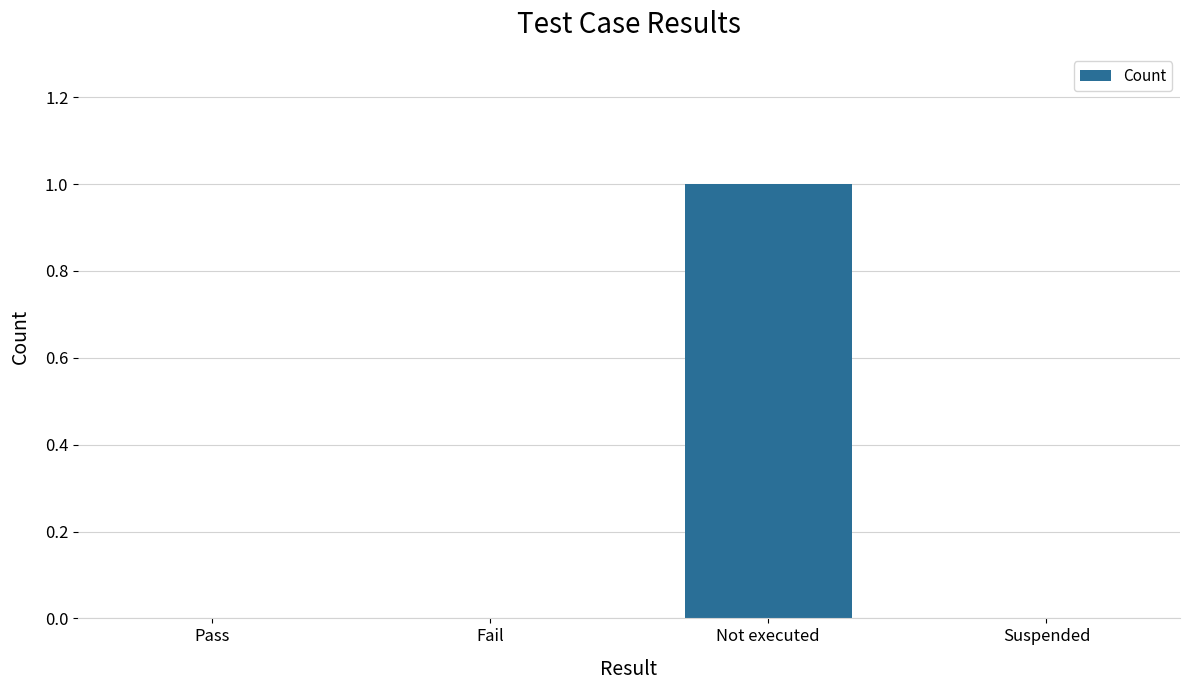

At which category does the chart reach its peak across all series?

Not executed